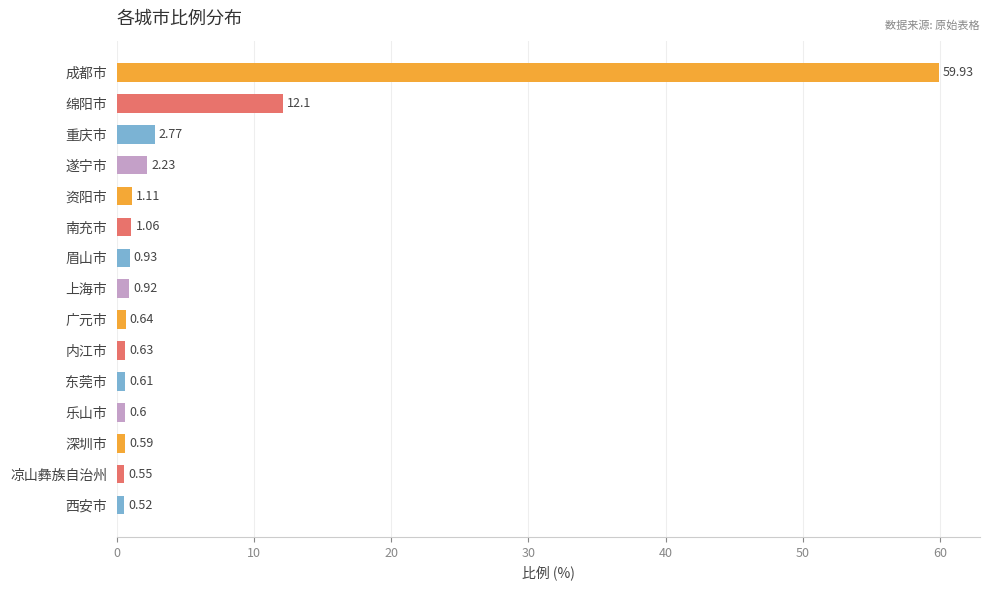

What is the difference between the values at 绵阳市 and 上海市?

11.2